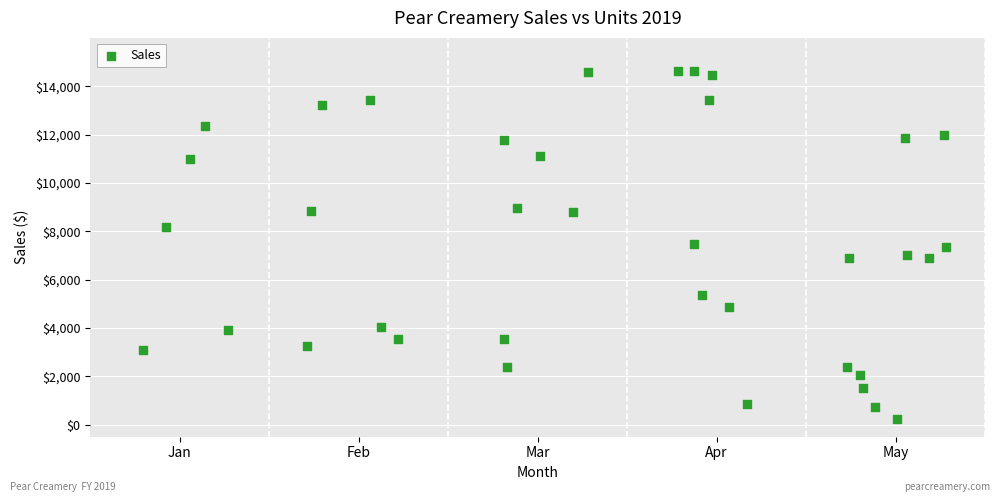

What is the range of X values (max minus min)?

4.5